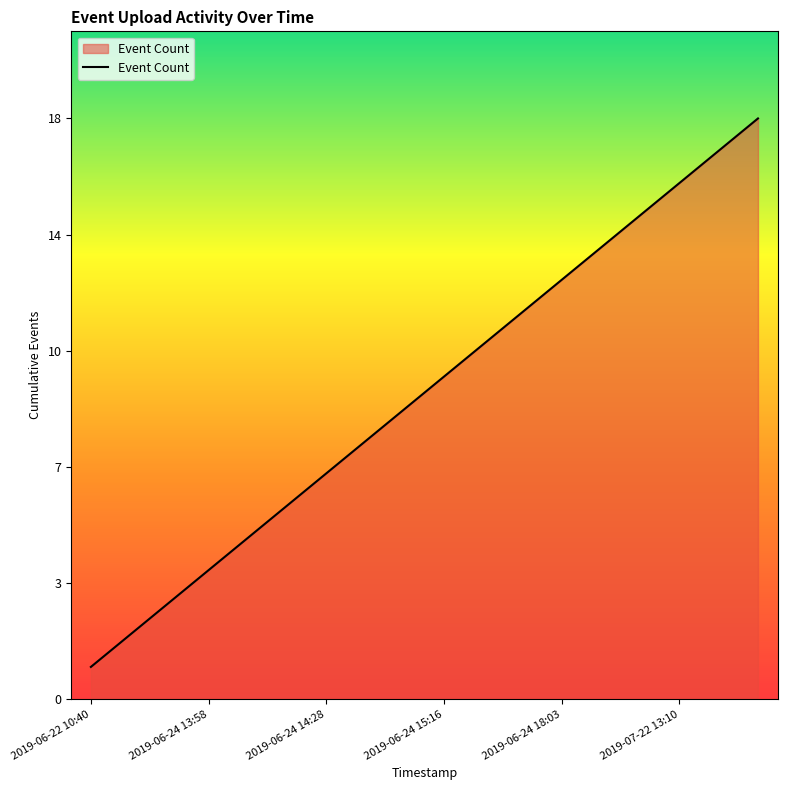

Is this an area chart (filled region under the line)?

Yes